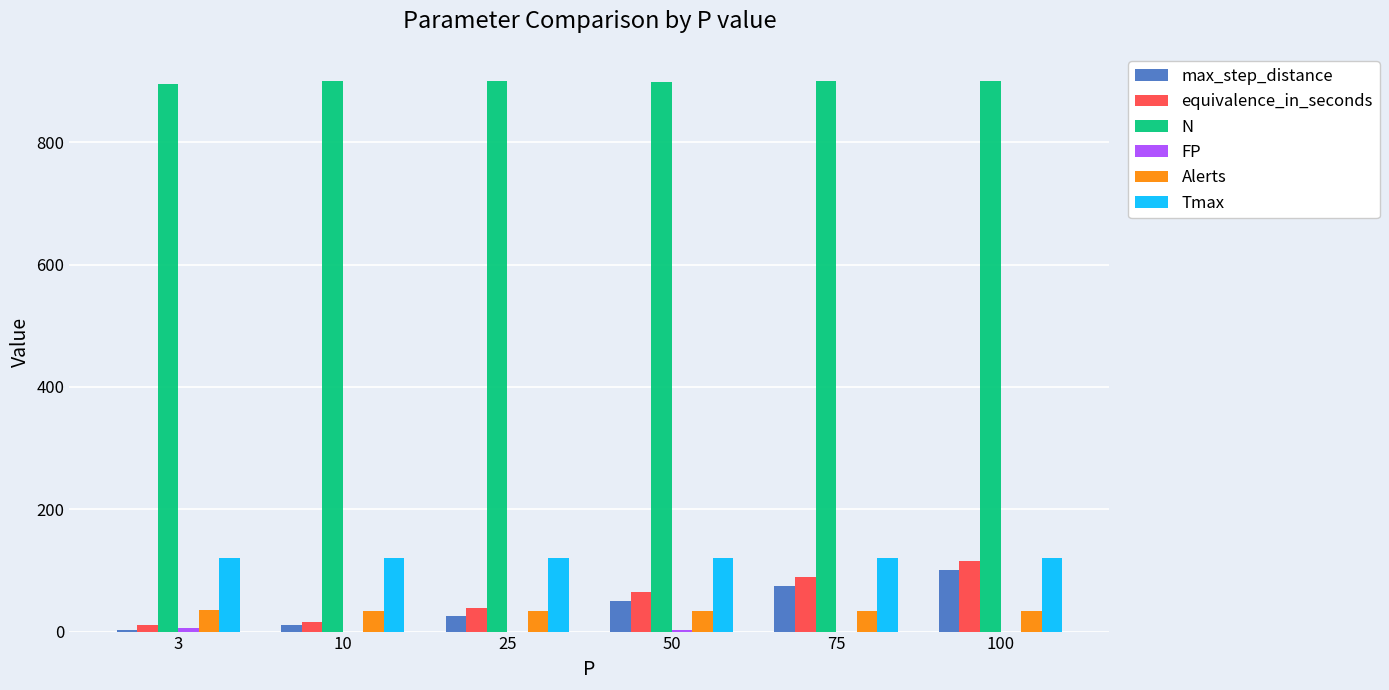

Does the chart contain stacked bars?

No